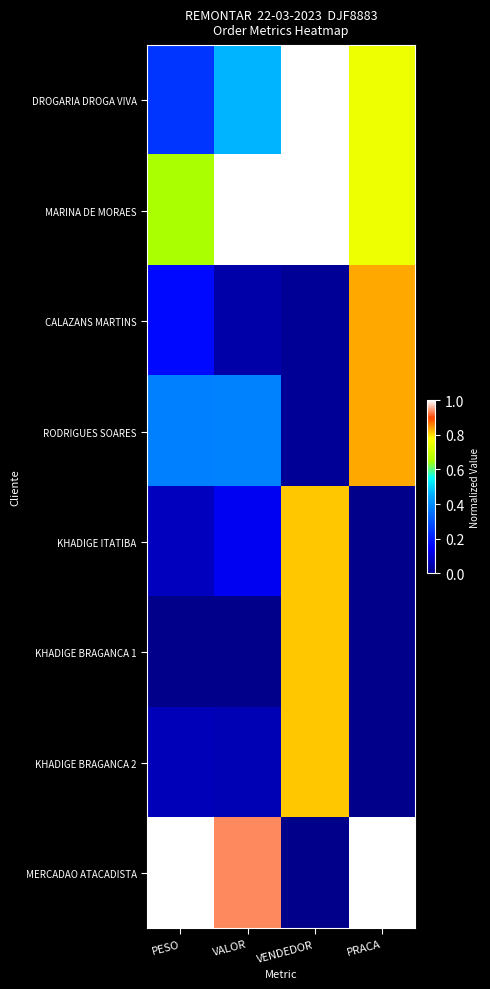

At which category is the sum across all series the highest?

VENDEDOR